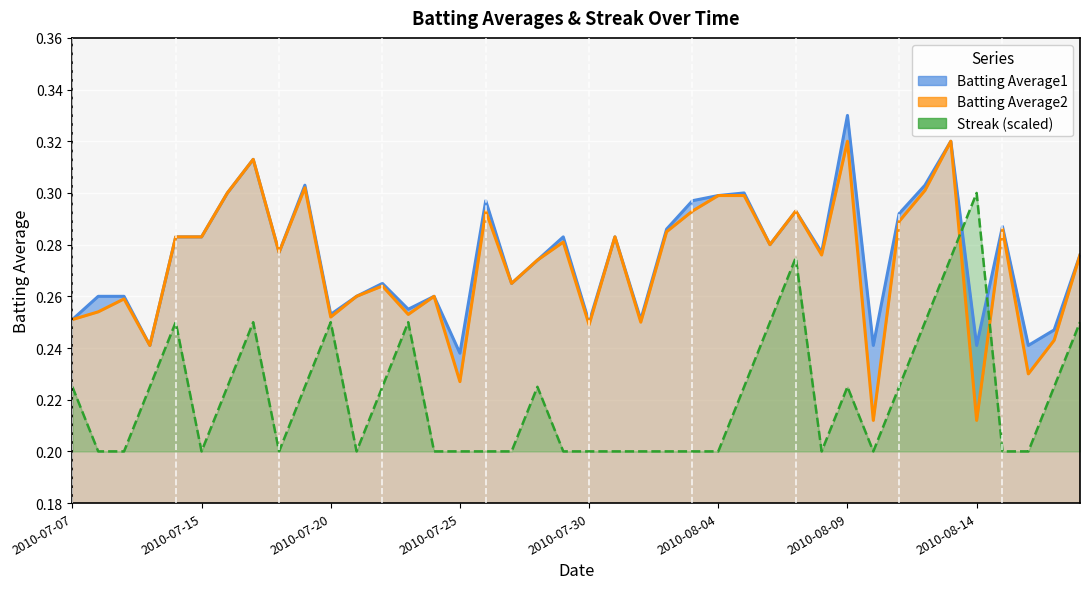

What is the lowest value of the Batting Average1 series?

0.2